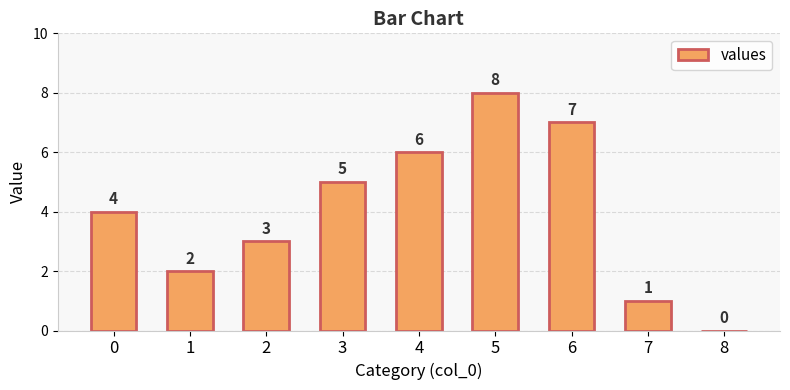

Count the number of data series in this chart.

1